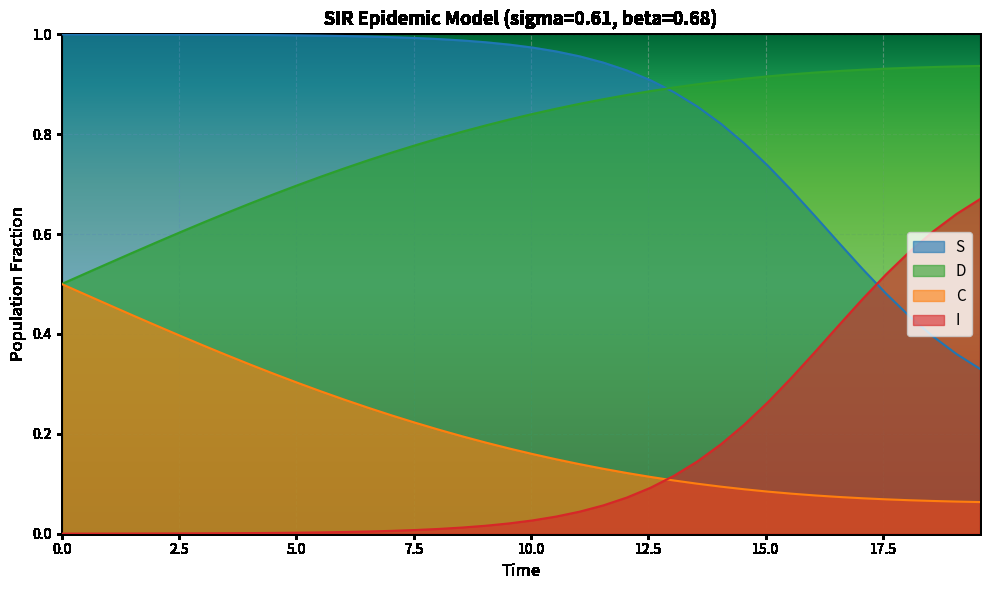

How many data points does each series have?

40